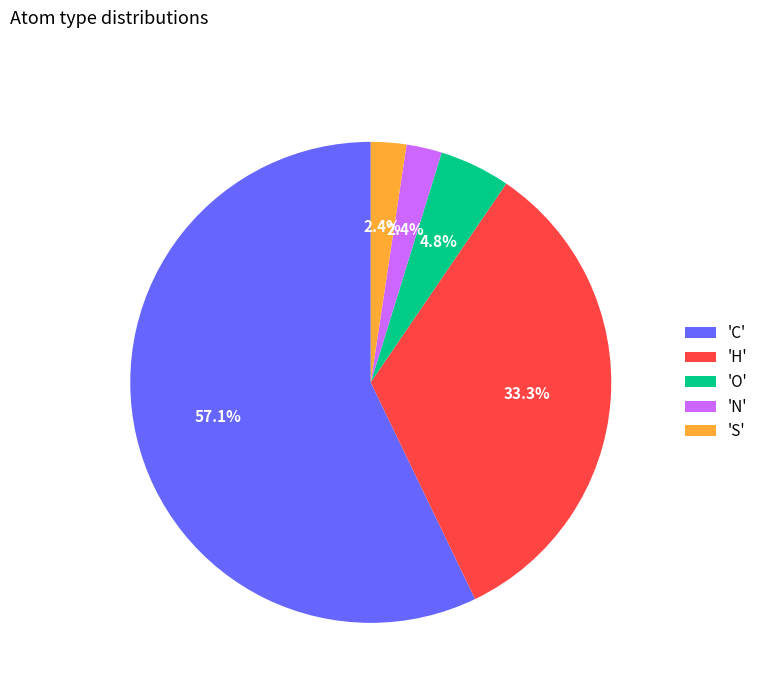

What is the largest slice in the pie chart?

'C'